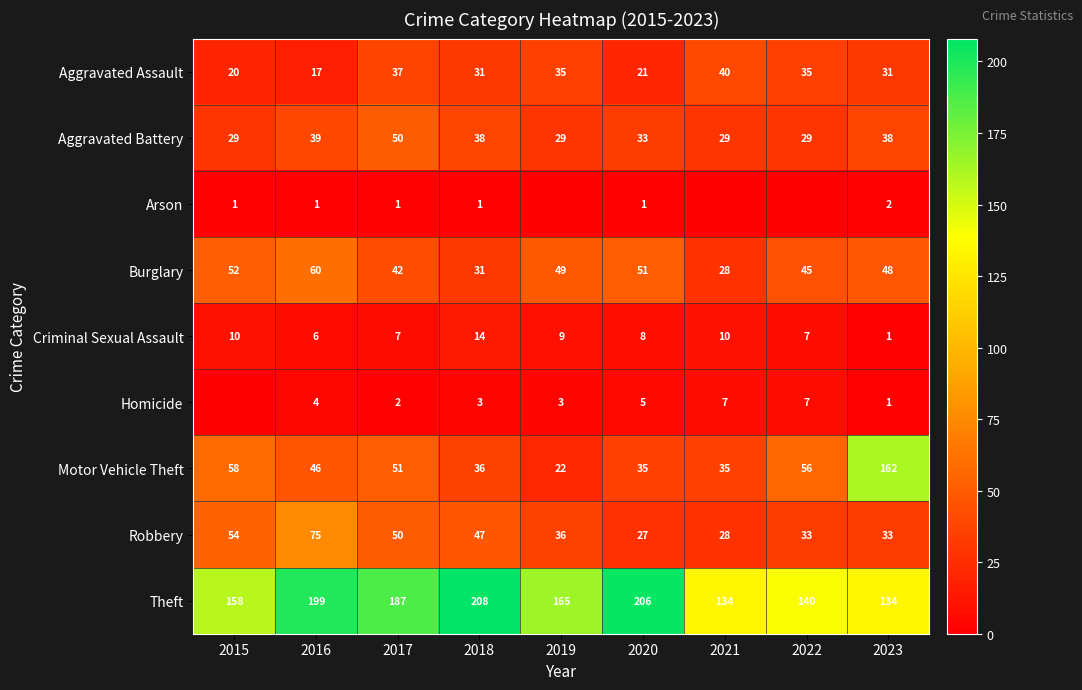

The value of Homicide at 2022 is 7. True or false?

True